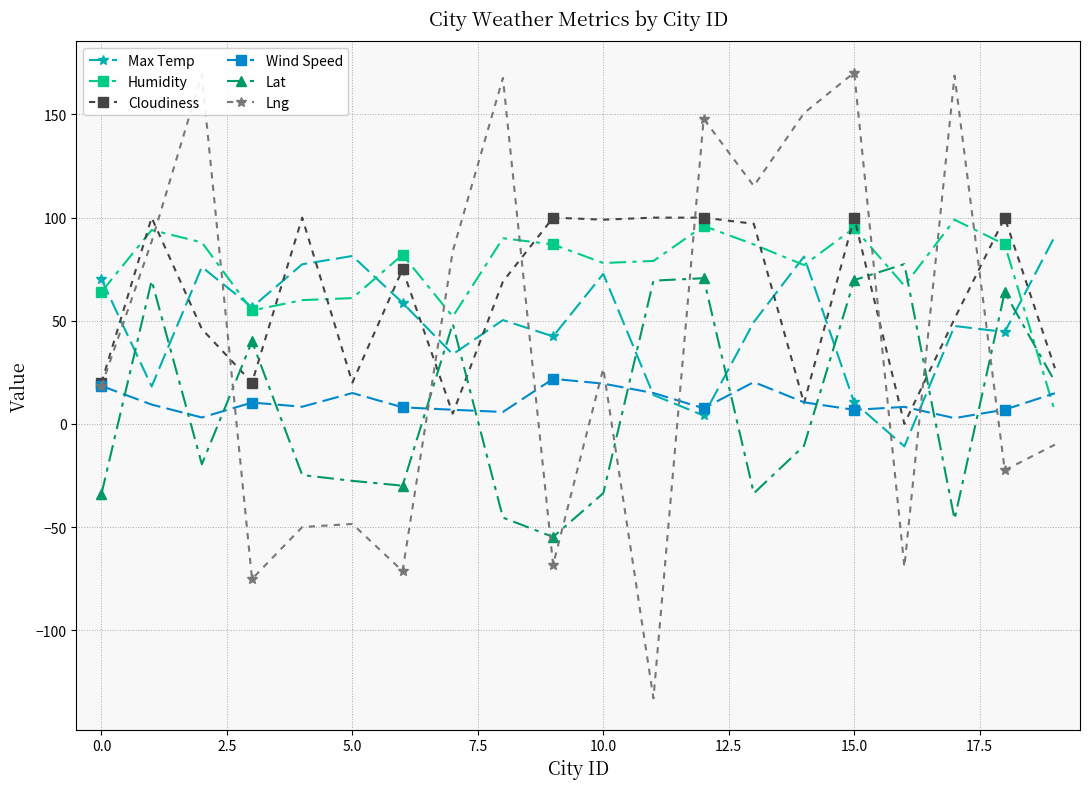

What is the value of the Humidity point at the 1st from the left?

64.0